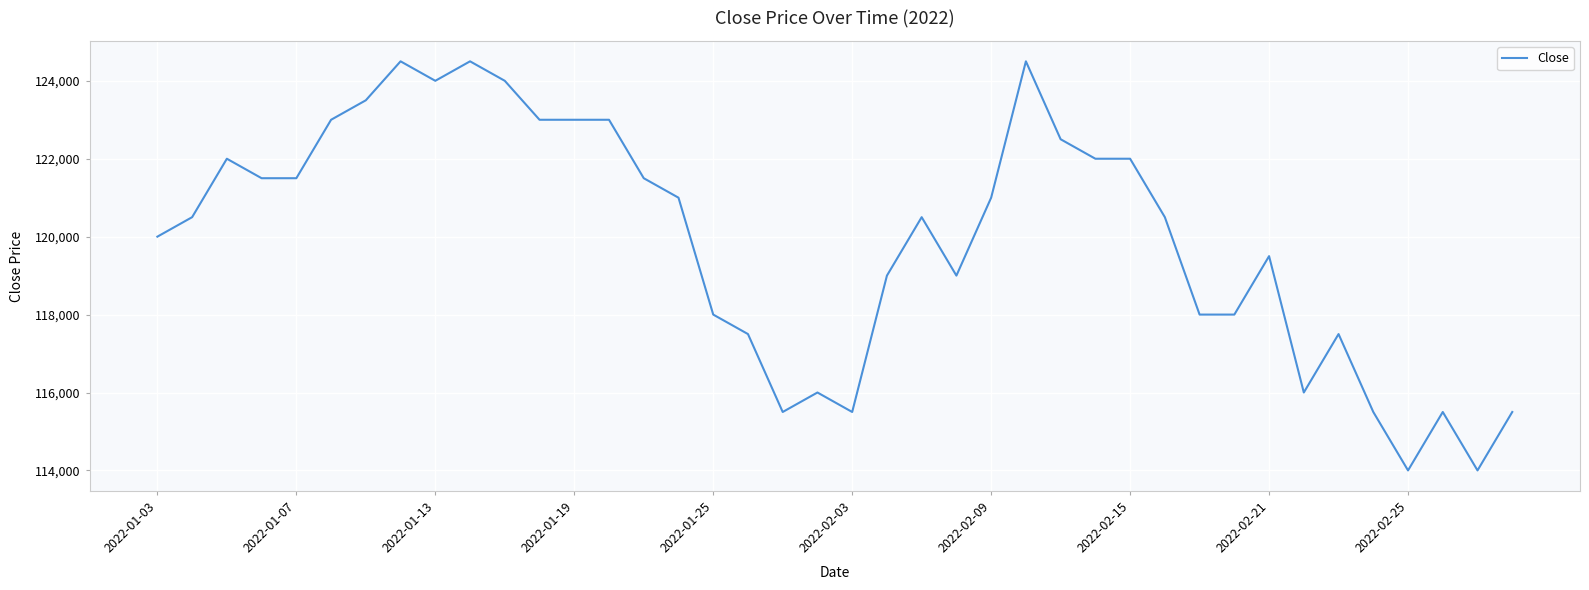

What is the difference between the maximum and minimum values?

10500